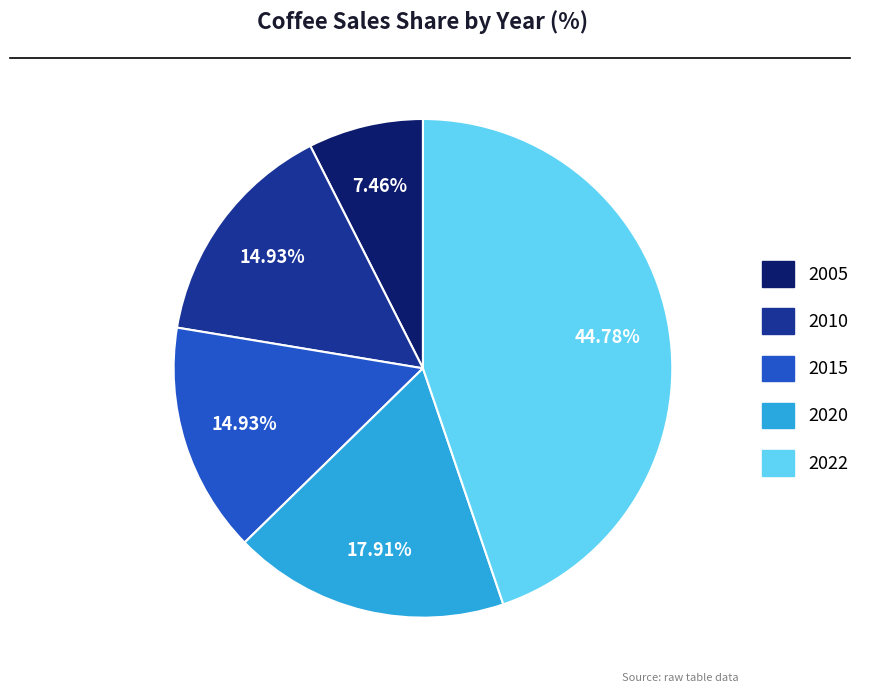

What is the largest slice in the pie chart?

2022